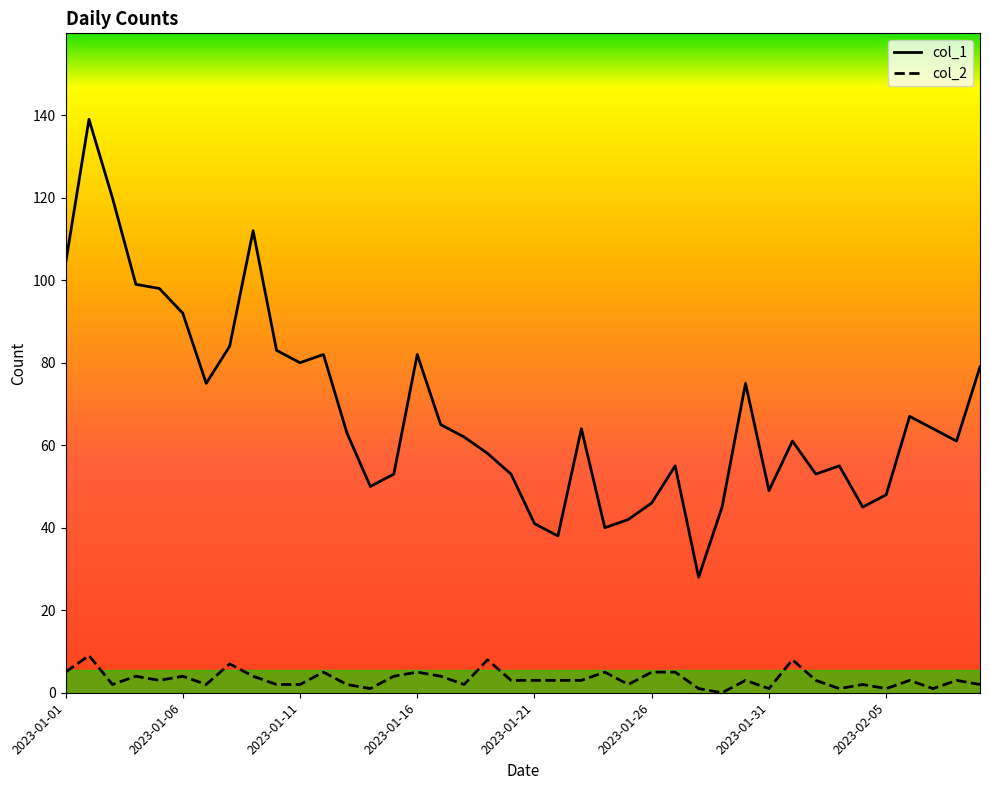

True or false: col_2 and col_1 intersect in this chart.

False